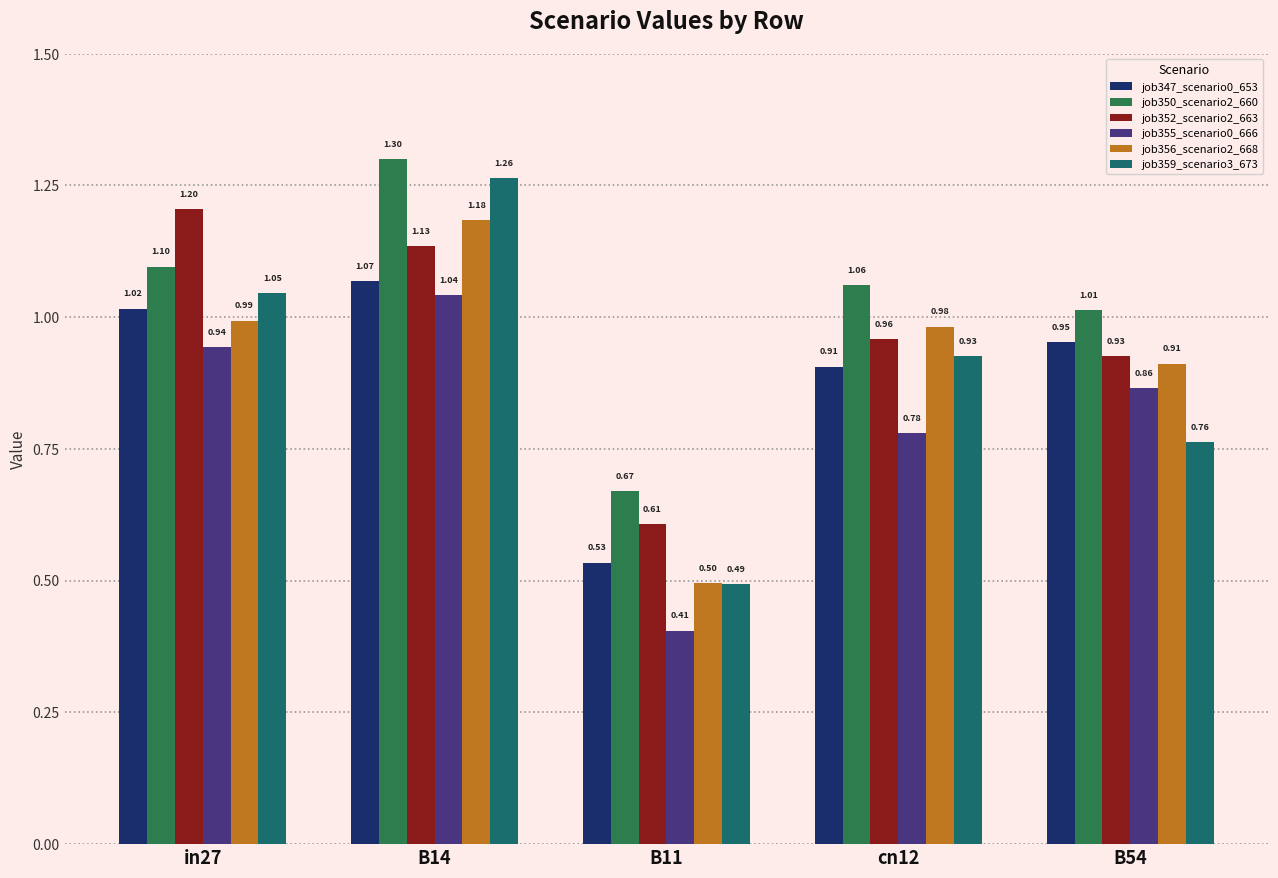

Which label corresponds to the largest value in the chart?

B14